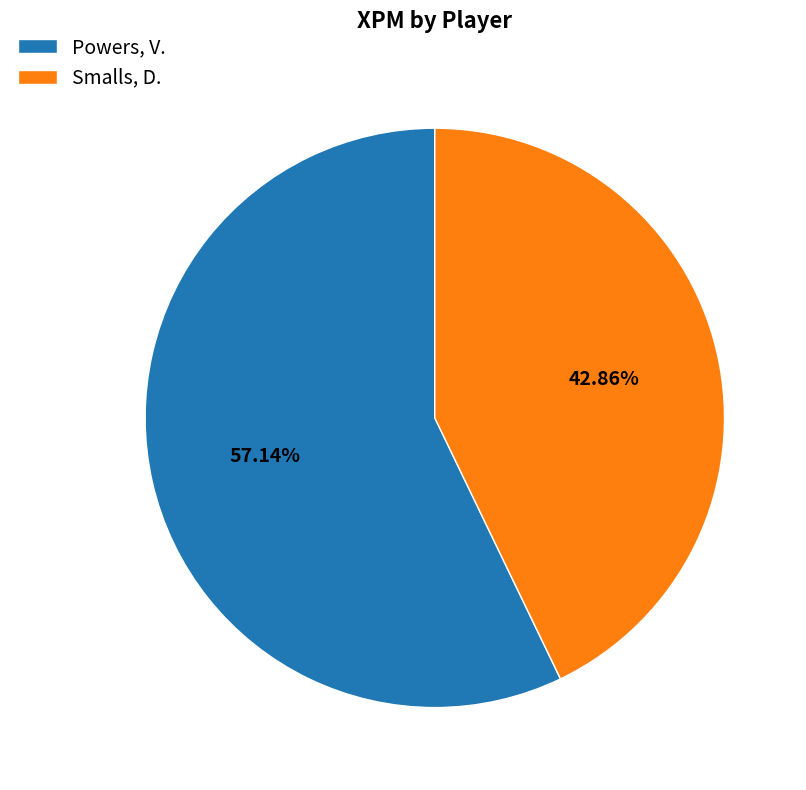

Is it true that Smalls, D. is 50% of the pie?

False